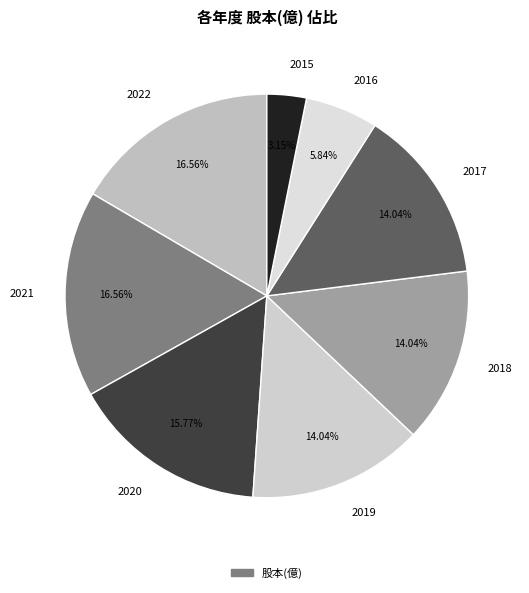

Combined, what portion of the pie is 2020 and 2017?

29.8%